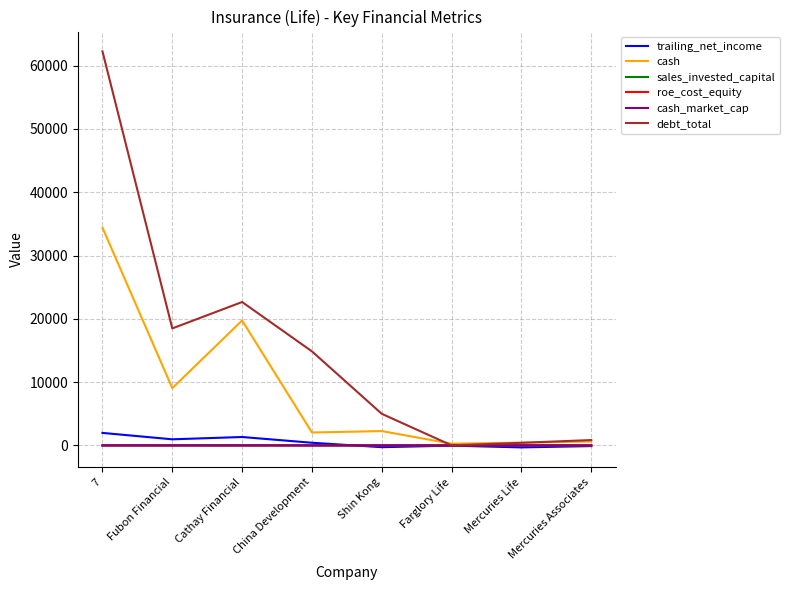

What is the greatest value displayed?

62248.7